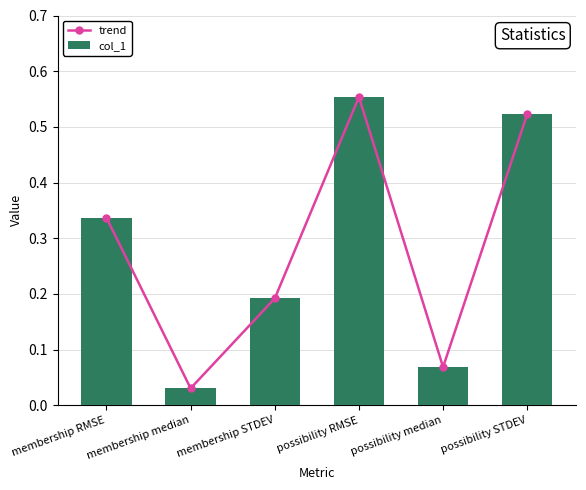

At which label does trend reach its peak?

possibility RMSE